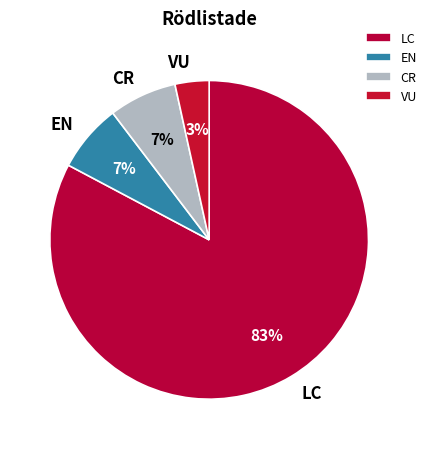

To the nearest percent, what is the average slice percentage?

25%